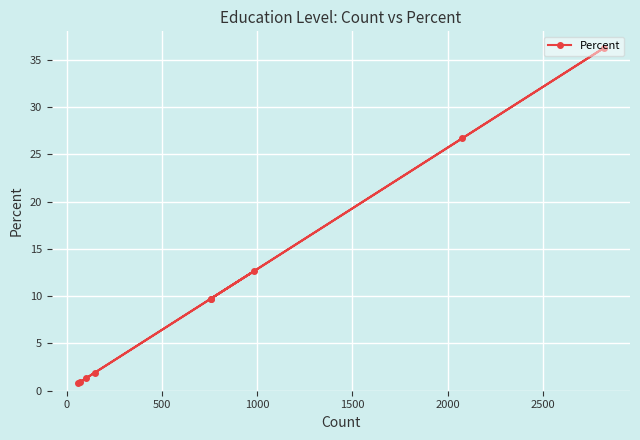

What is the value of the 7th point from the left?

12.7